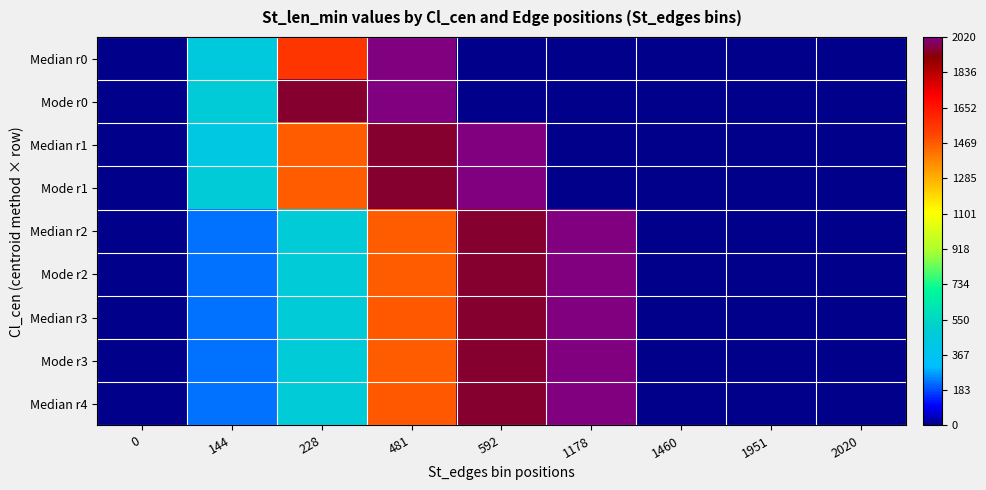

Reading left to right, what are all the values shown in this chart?

Median r0: 0=0	144=442	228=1556	481=2020	592=0	1178=0	1460=0	1951=0	2020=0
Mode r0: 0=0	144=481	228=1951	481=2020	592=0	1178=0	1460=0	1951=0	2020=0
Median r1: 0=0	144=431	228=1460	481=1951	592=2020	1178=0	1460=0	1951=0	2020=0
Mode r1: 0=0	144=481	228=1460	481=1951	592=2020	1178=0	1460=0	1951=0	2020=0
Median r2: 0=0	144=228	228=481	481=1460	592=1951	1178=2020	1460=0	1951=0	2020=0
Mode r2: 0=0	144=228	228=481	481=1460	592=1951	1178=2020	1460=0	1951=0	2020=0
Median r3: 0=0	144=228	228=481	481=1470	592=1951	1178=2020	1460=0	1951=0	2020=0
Mode r3: 0=0	144=228	228=481	481=1460	592=1951	1178=2020	1460=0	1951=0	2020=0
Median r4: 0=0	144=228	228=481	481=1470	592=1951	1178=2020	1460=0	1951=0	2020=0